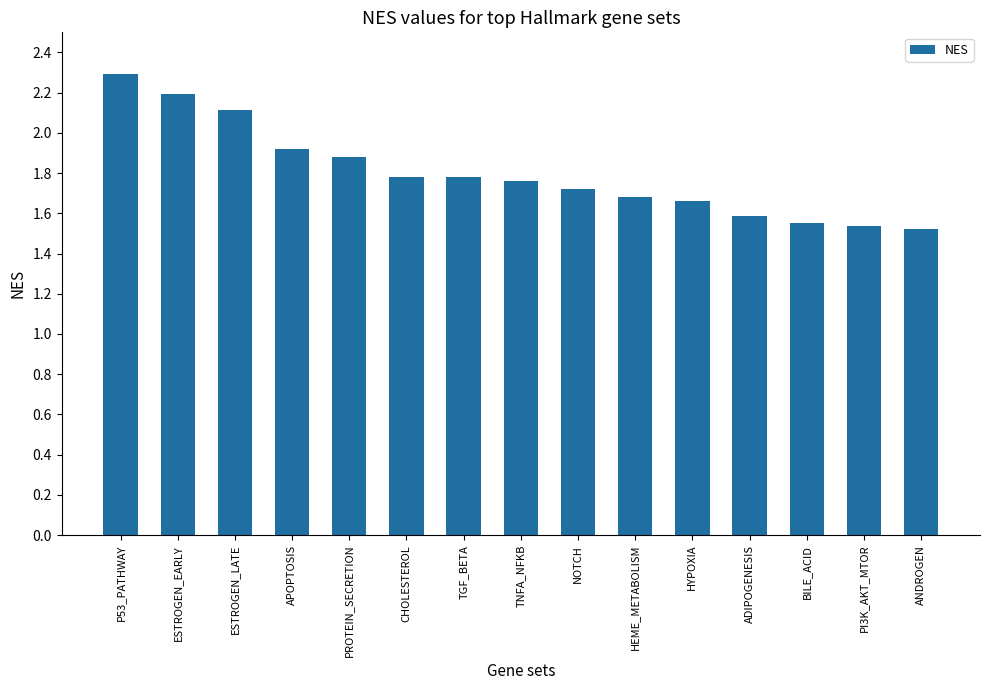

The value at HYPOXIA is 1.7. True or false?

True